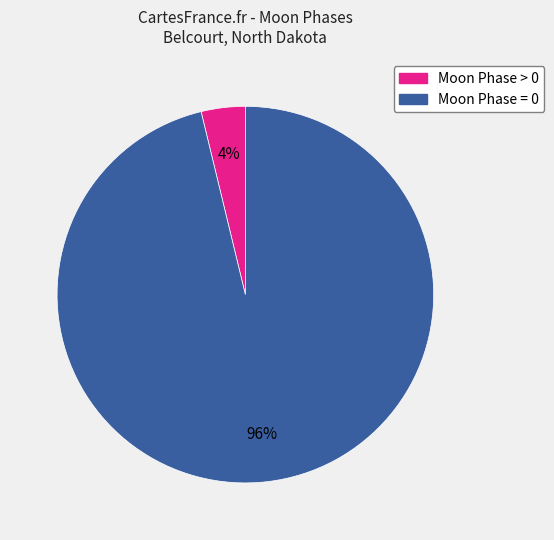

To the nearest percent, what is the difference between the largest and smallest slice percentages?

92%